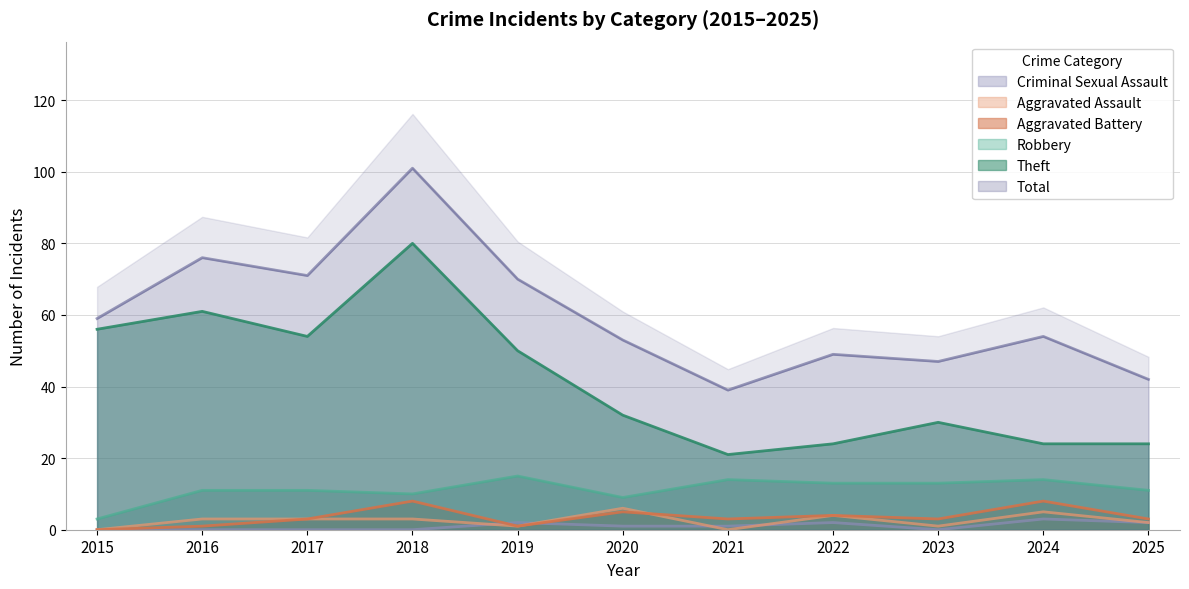

What are all the series names shown in the legend?

Robbery, Theft, Aggravated Assault, Aggravated Battery, Criminal Sexual Assault, Total